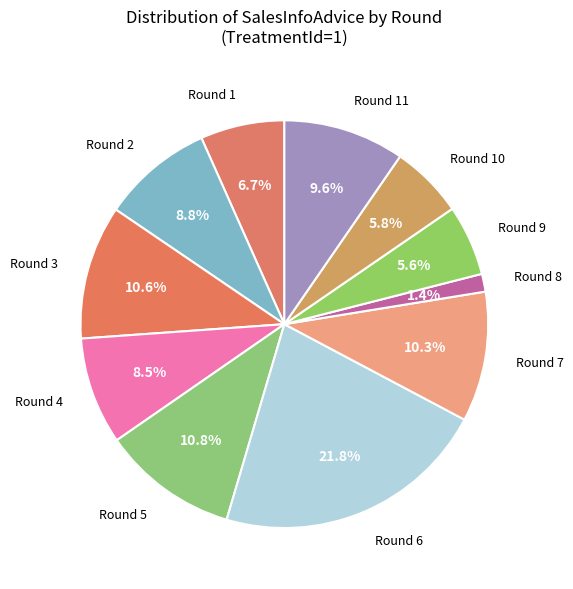

What percentage do Round 3 and Round 8 together represent?

12.0%